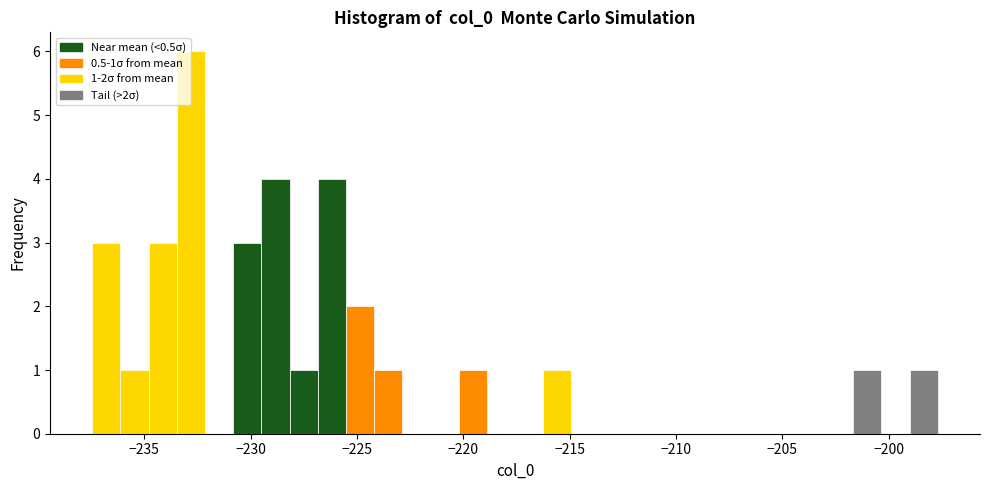

Read against the x-axis, roughly where is the centre of the tallest bar?

-233.0